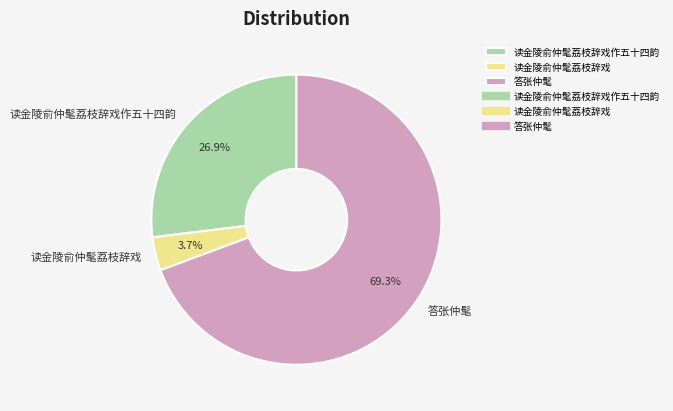

Rank the categories by value from highest to lowest.

答张仲髦, 读金陵俞仲髦荔枝辞戏作五十四韵, 读金陵俞仲髦荔枝辞戏